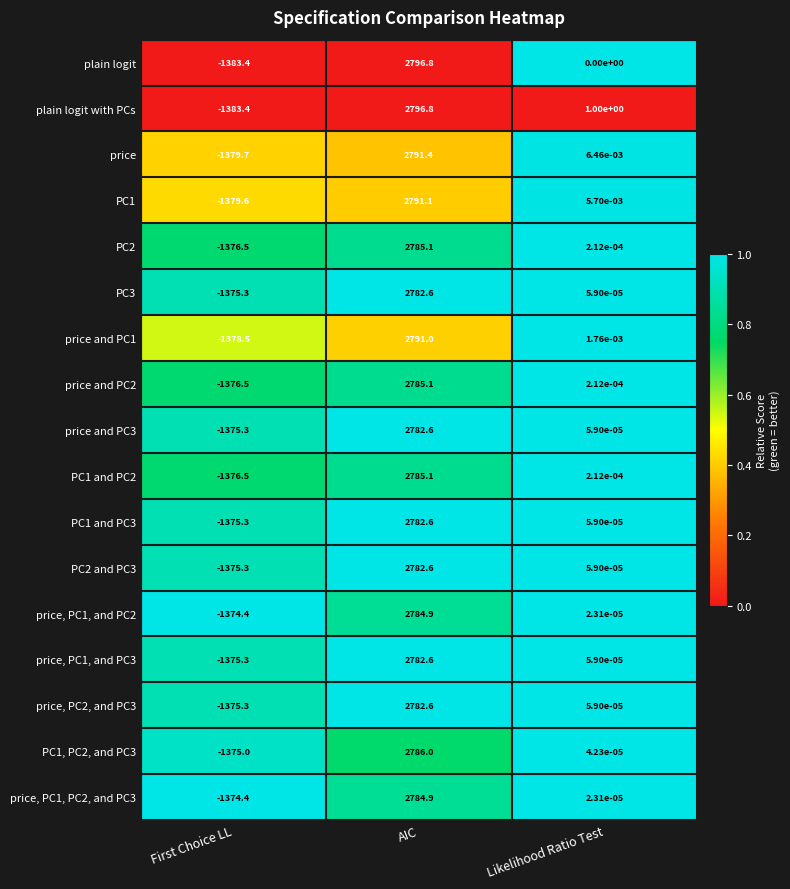

The value of price, PC2, and PC3 at First Choice LL is -1375.3. True or false?

True